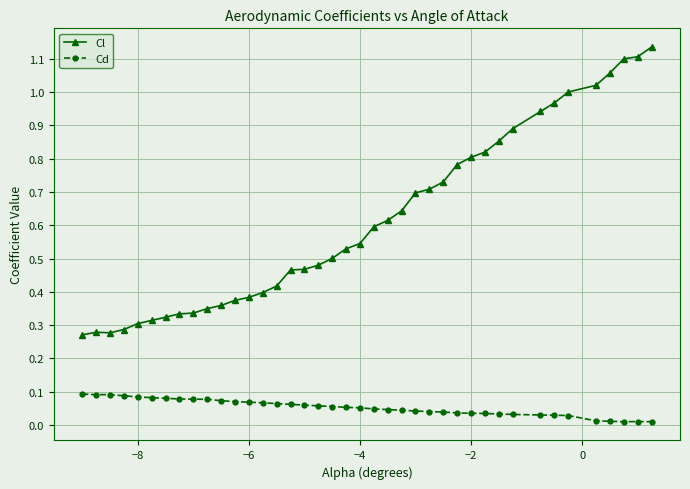

True or false: Cl and Cd intersect in this chart.

False